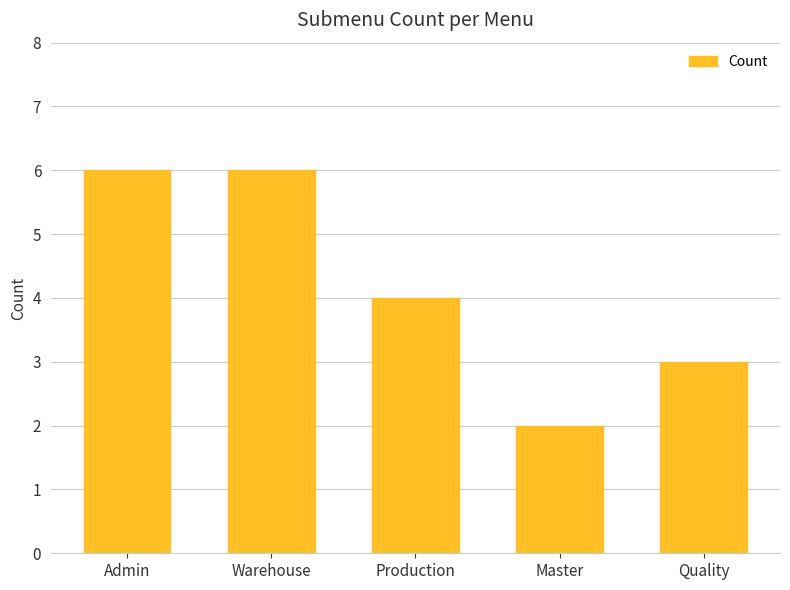

Reading left to right, list all the values displayed in this chart.

6	6	4	2	3